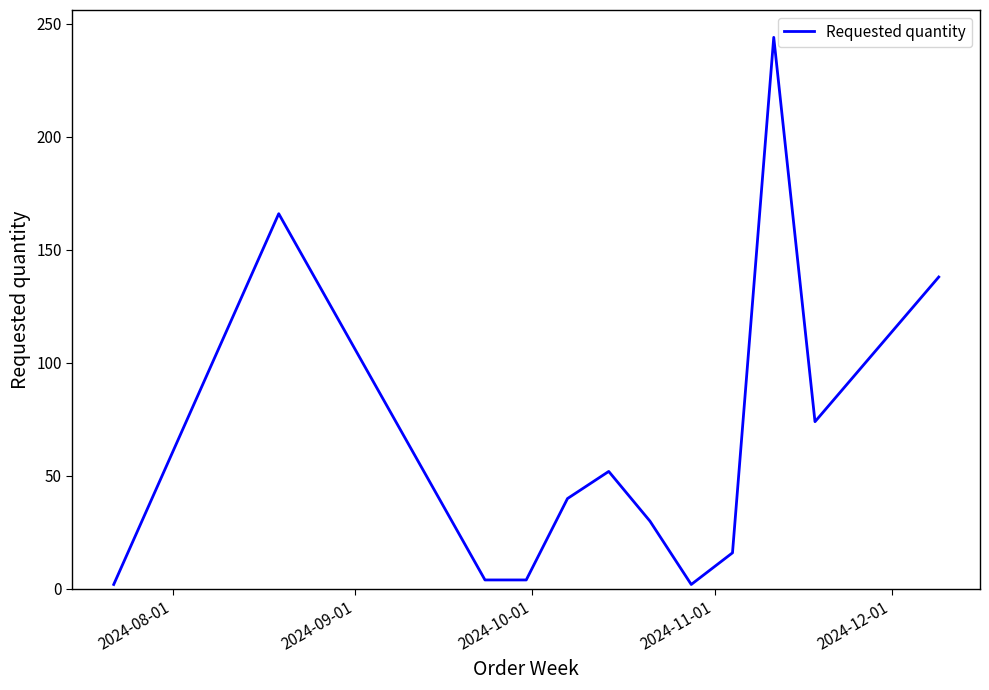

True or false: the data has more than 2 interior local peaks.

True